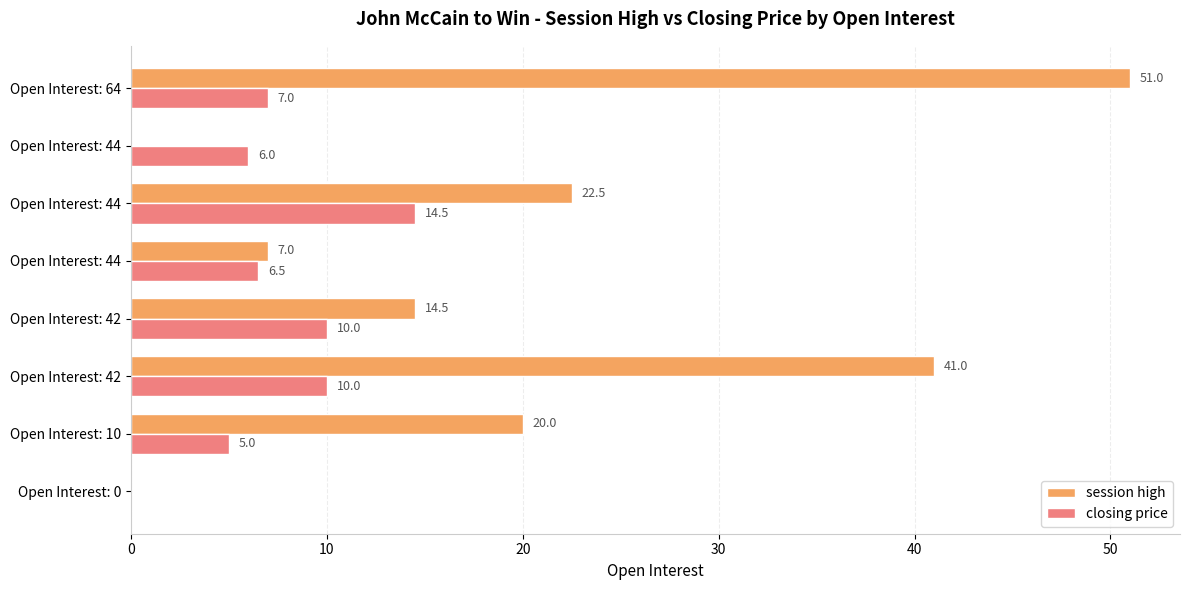

What are all the series names shown in the legend?

session high, closing price